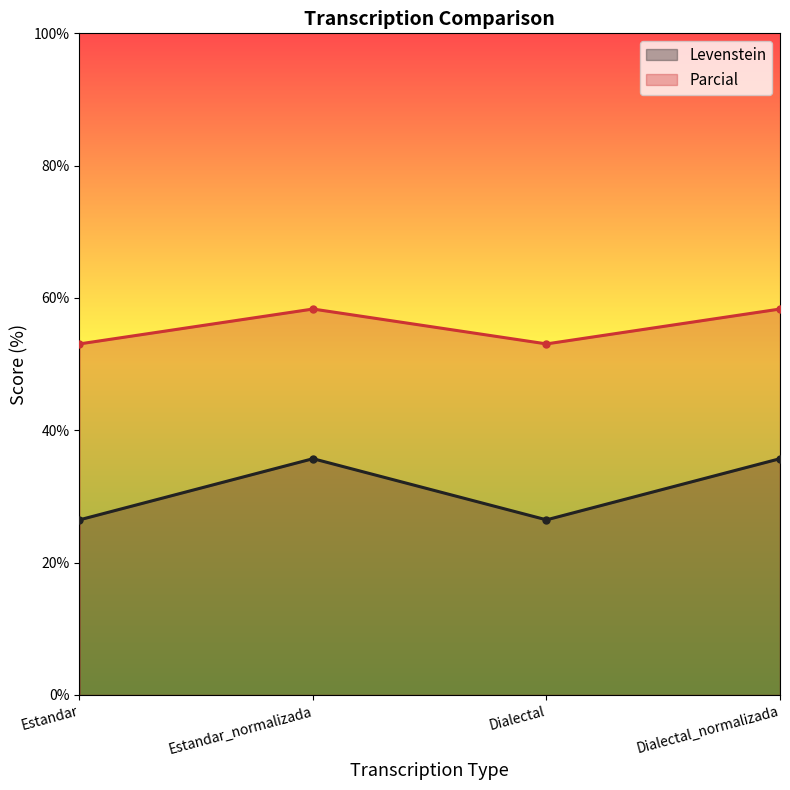

At which category is the sum across all series the highest?

Estandar_normalizada